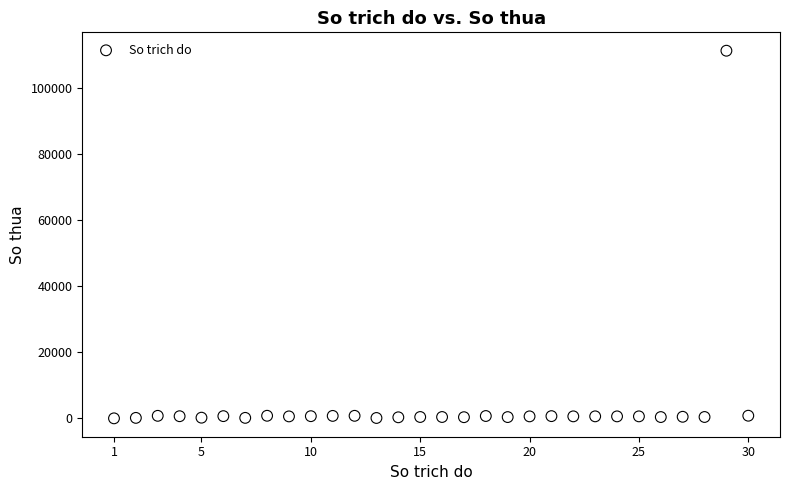

What is the range of Y values (max minus min)?

111128